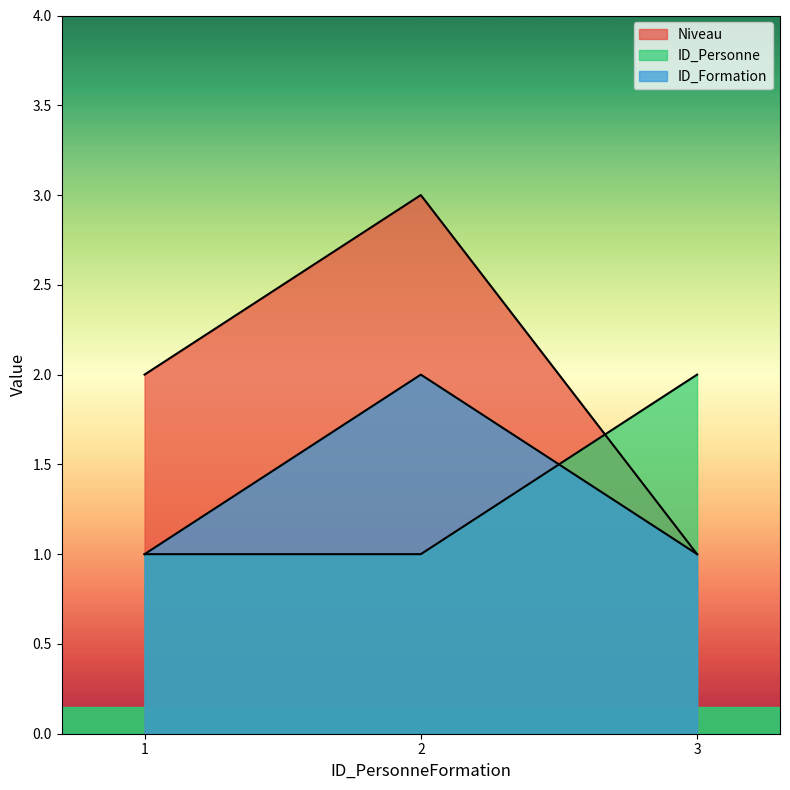

Read the Niveau value at 1.

2